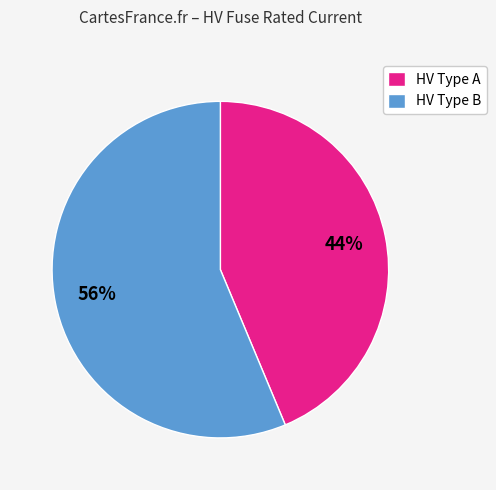

Is it true that HV Type A is 53% of the pie?

False